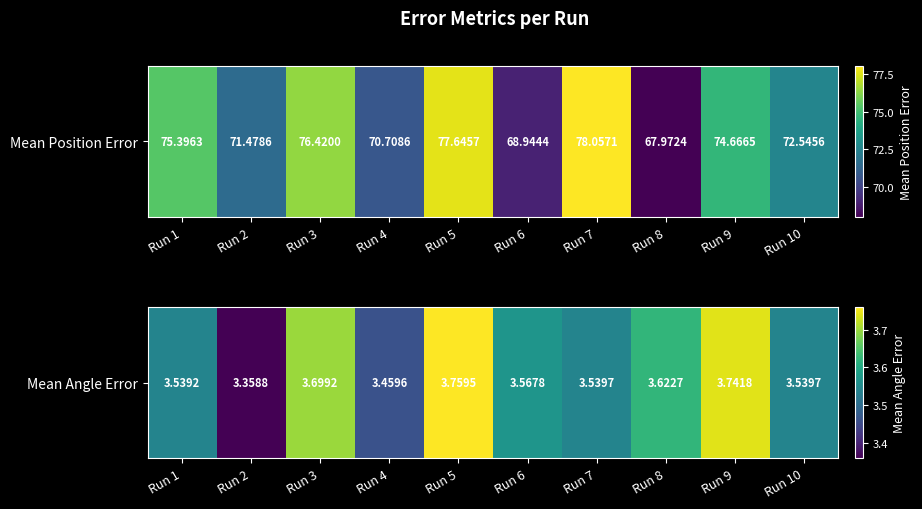

What is the average value?

3.6